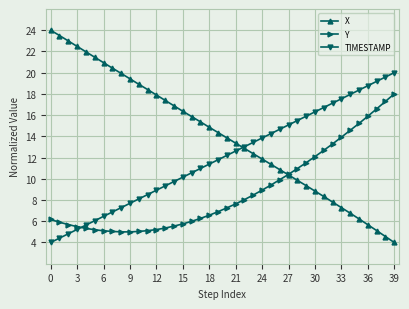

Which series has the largest total across all categories?

X